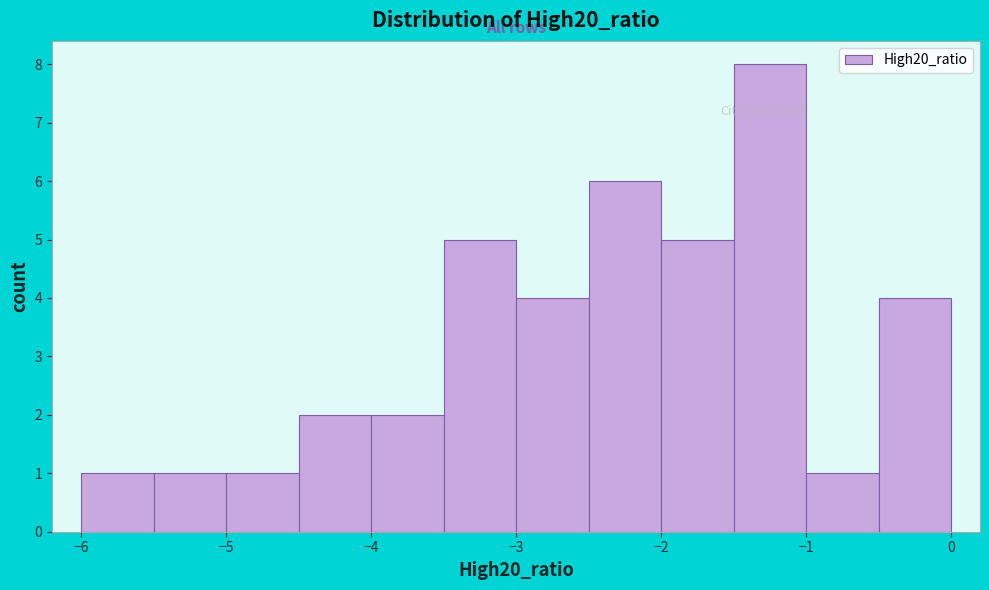

Reading left to right, transcribe this chart: for each bar, give the range it covers on the x-axis and its height. The values are not printed on the chart, so give them approximately, as read against the axis.

-6.0 to -5.5: 1
-5.5 to -5.0: 1
-5.0 to -4.5: 1
-4.5 to -4.0: 2
-4.0 to -3.5: 2
-3.5 to -3.0: 5
-3.0 to -2.5: 4
-2.5 to -2.0: 6
-2.0 to -1.5: 5
-1.5 to -1.0: 8
-1.0 to -0.5: 1
-0.5 to 0.0: 4